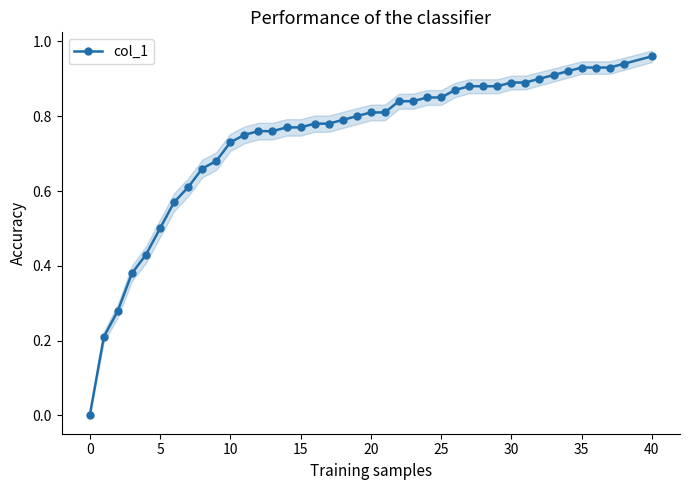

How many values are above zero?

39